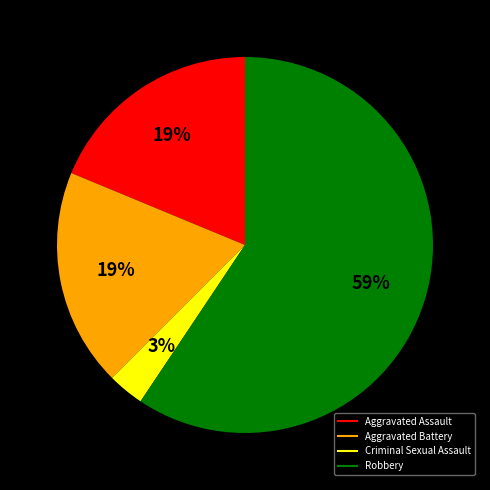

The Aggravated Battery slice represents 19% of the pie. True or false?

True